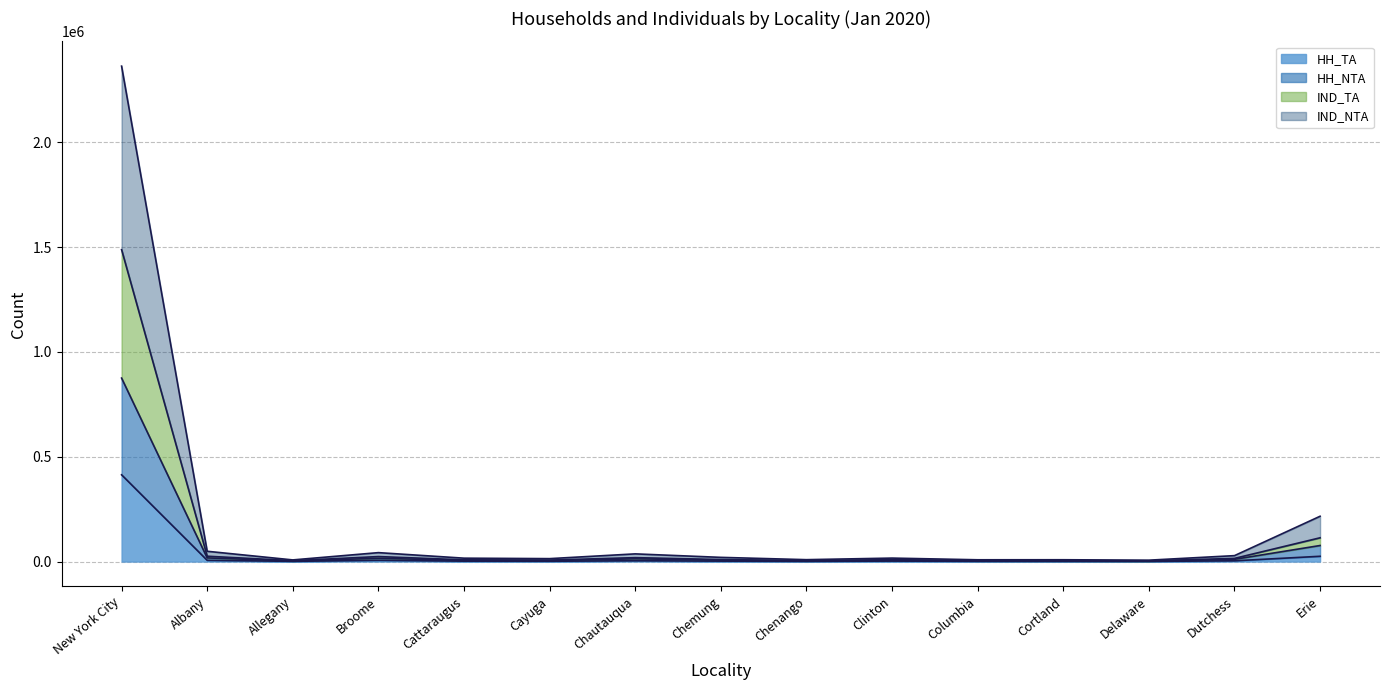

What is the maximum value for HH_TA?

413781